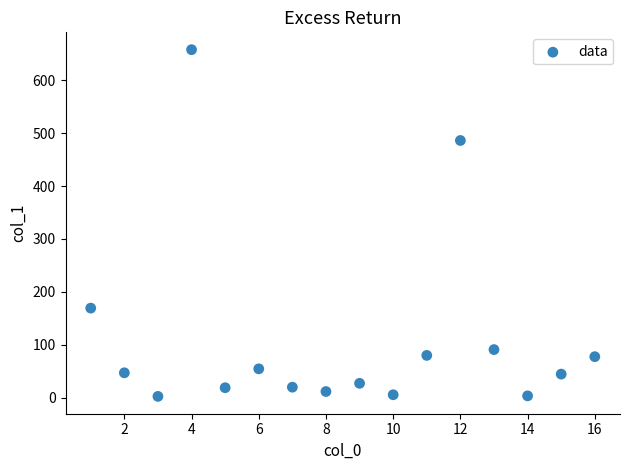

What is the range of X values (max minus min)?

15.0